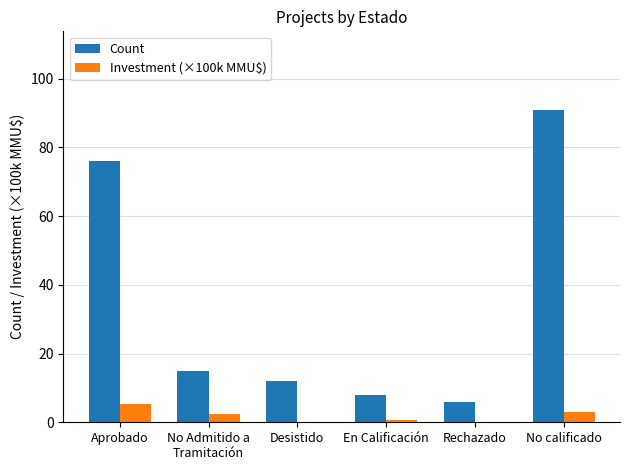

At which label does Investment (×100k MMU$) reach its peak?

Aprobado